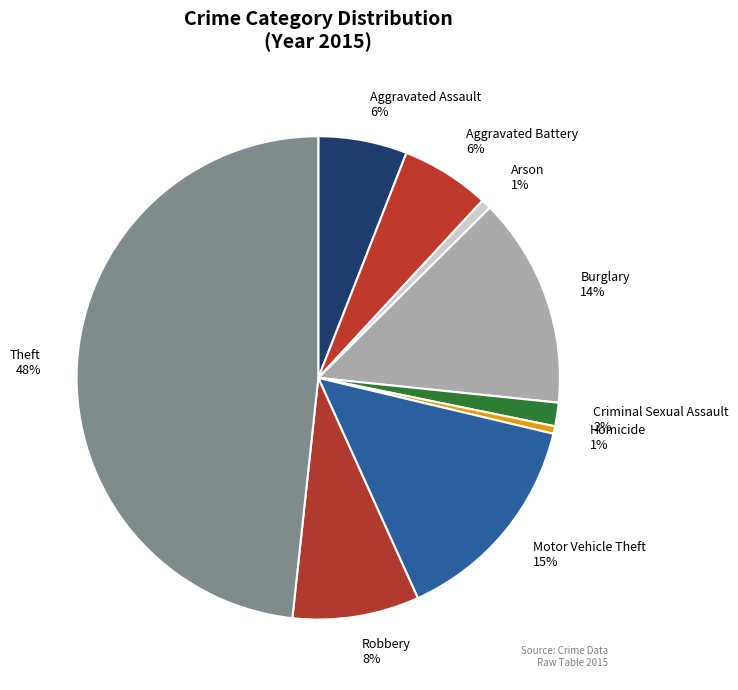

To the nearest percent, what is the difference between the Criminal Sexual Assault and Motor Vehicle Theft slice percentages?

13%